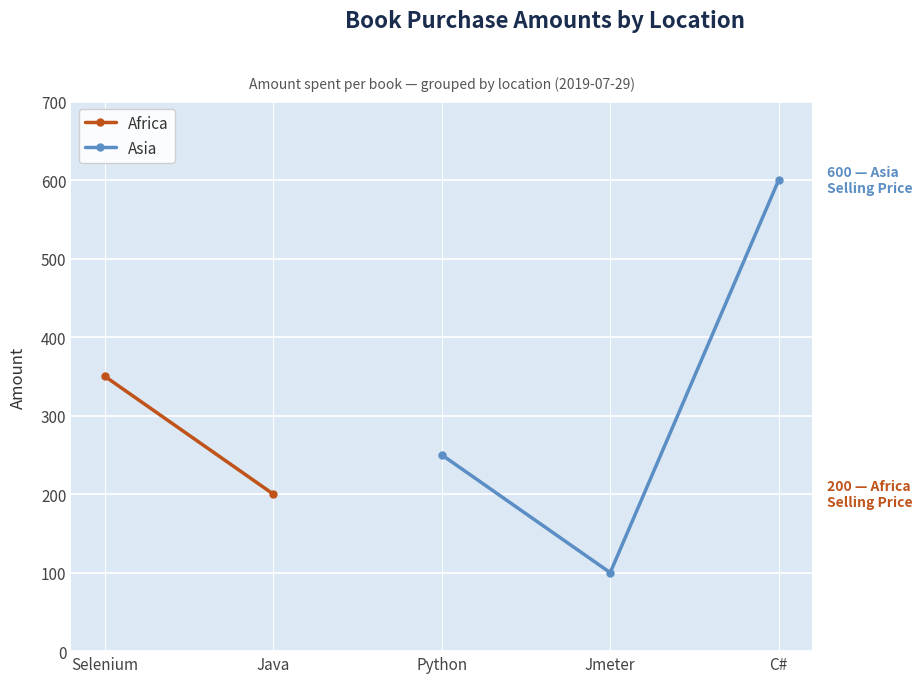

What is the greatest value displayed?

600